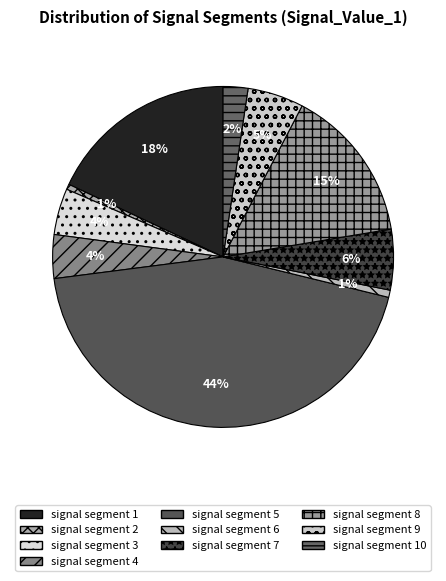

Which has a higher value, signal segment 8 or signal segment 9?

signal segment 8